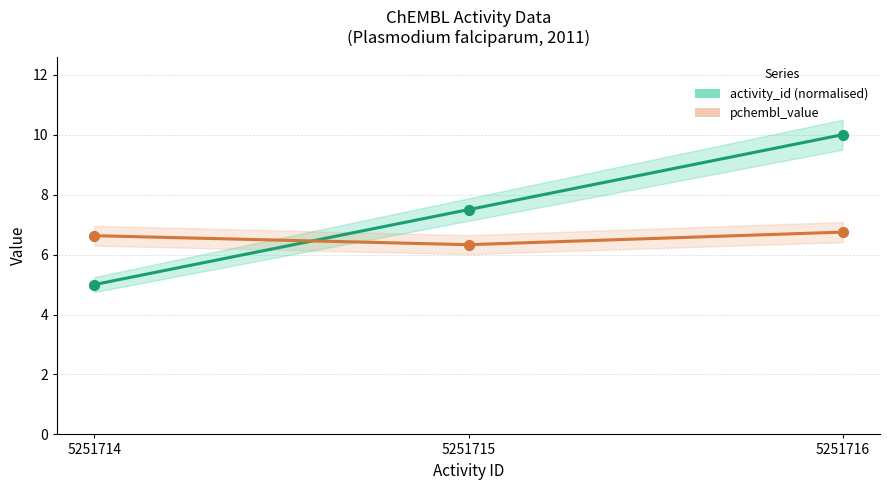

What are all the series names shown in the legend?

activity_id (normalised), pchembl_value